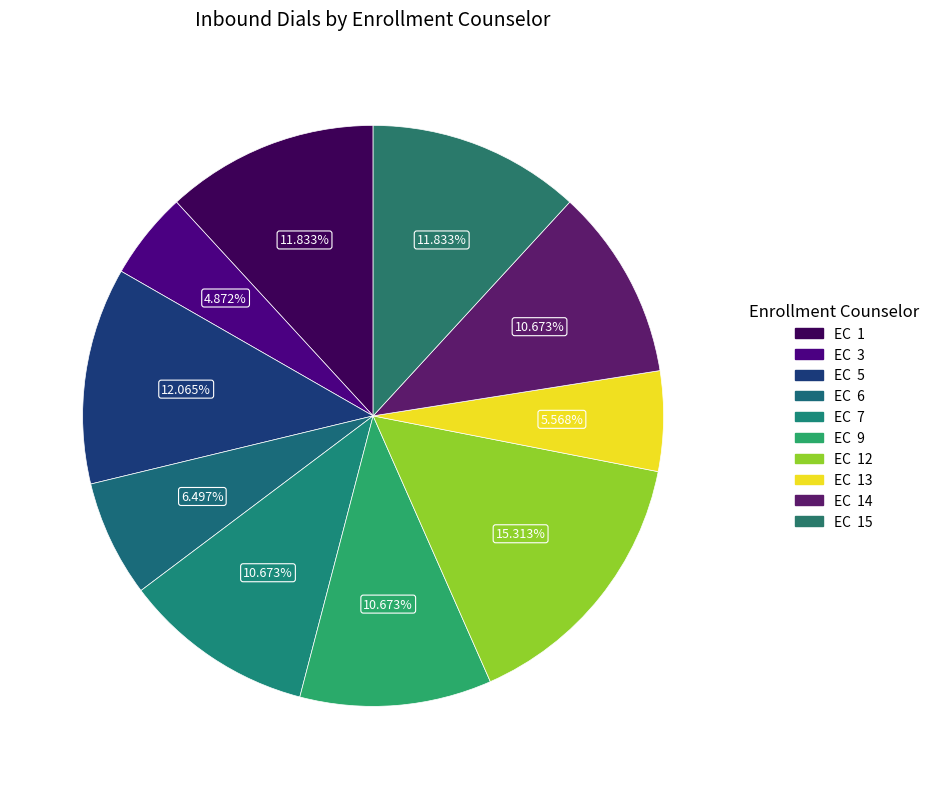

How many segments does this pie chart have?

10